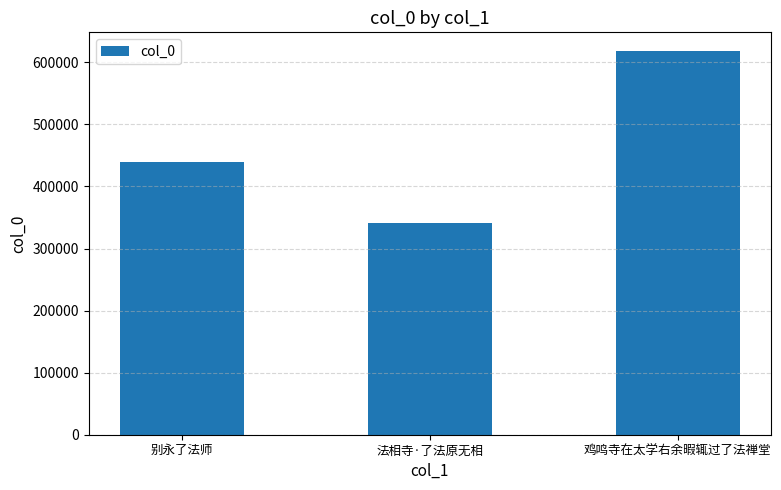

What is the ratio of the value at 别永了法师 to the value at 法相寺·了法原无相?

1.3